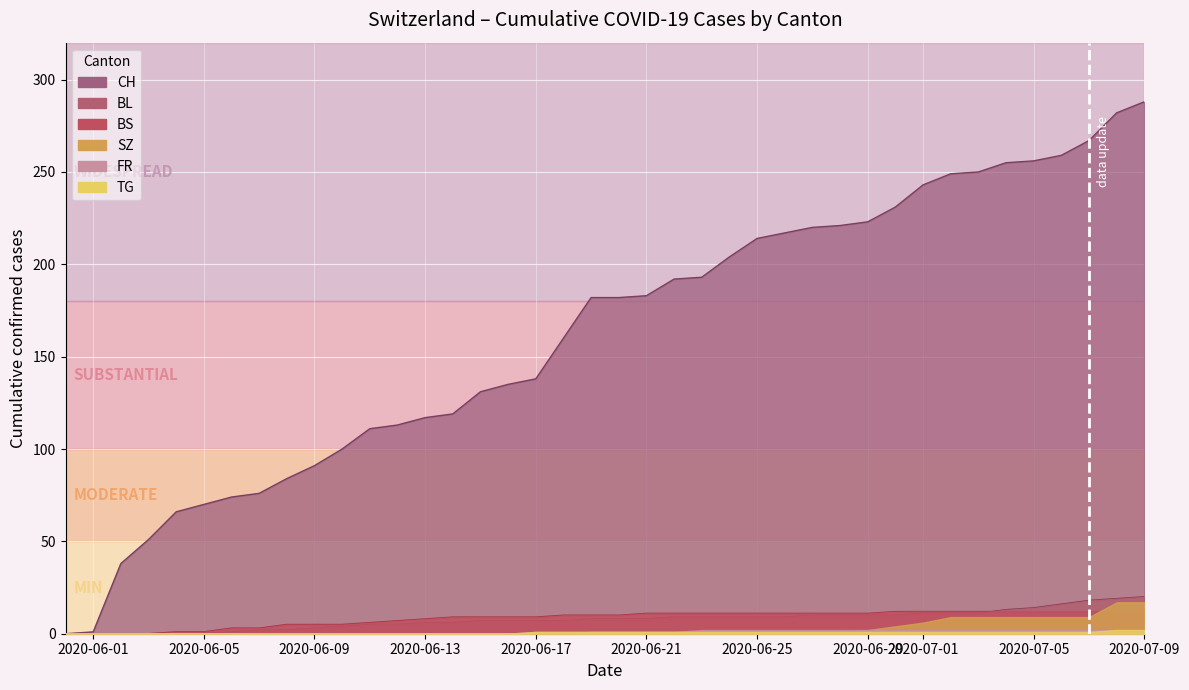

At how many categories does at least one series exceed 93?

30